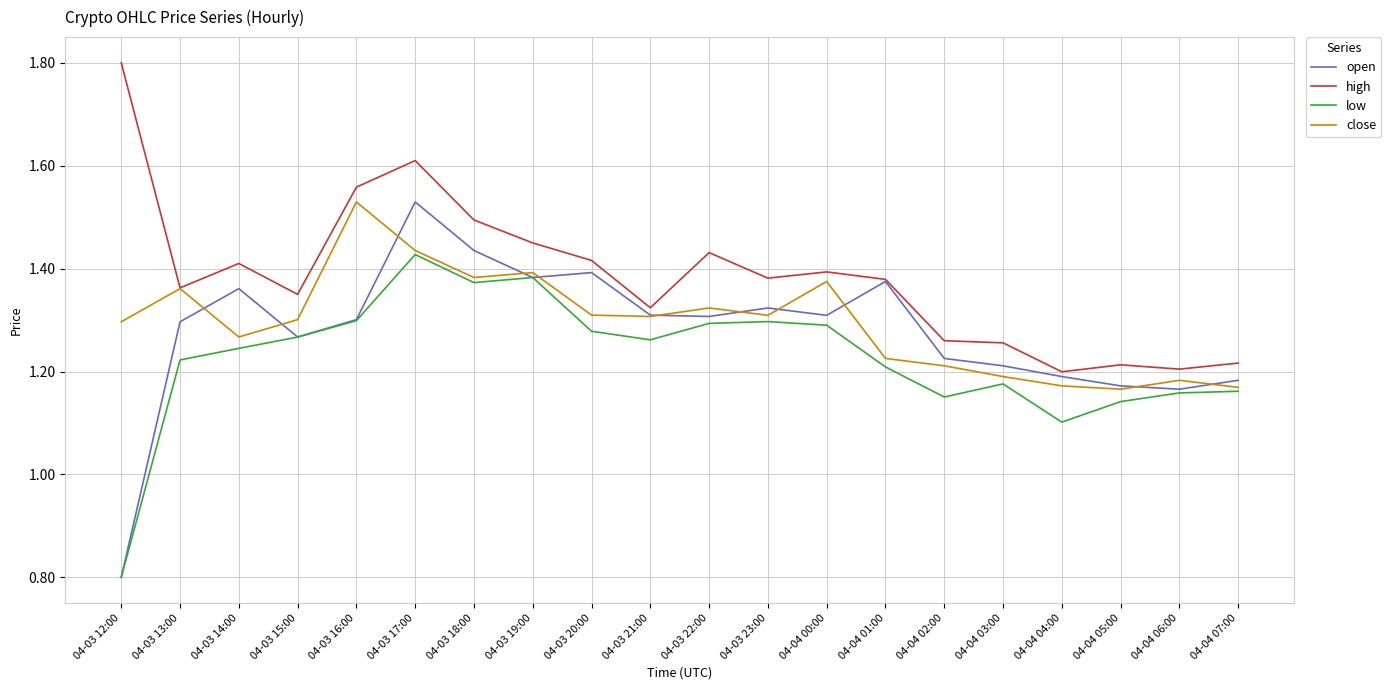

What is the total value across all series at 04-03 14:00?

5.3